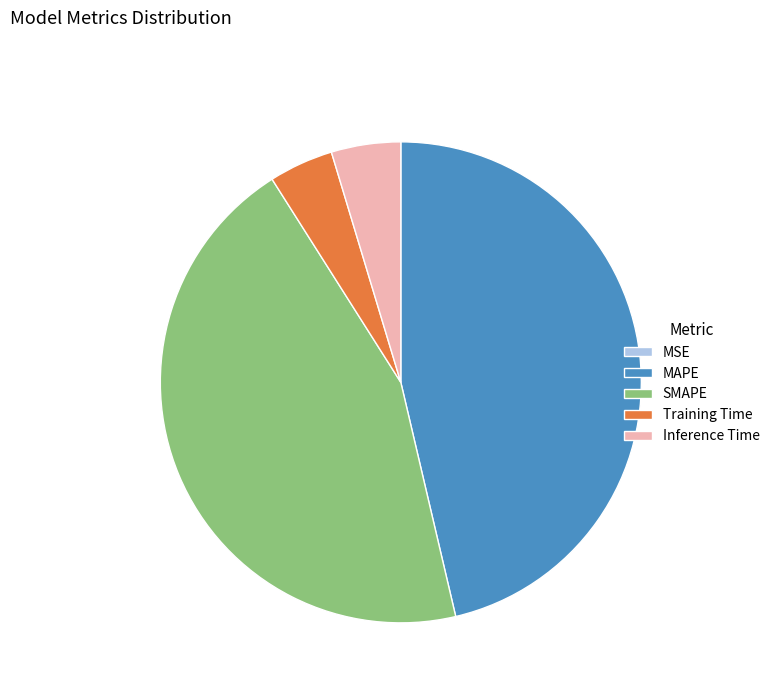

Do Inference Time and SMAPE together represent more than half of the pie?

No